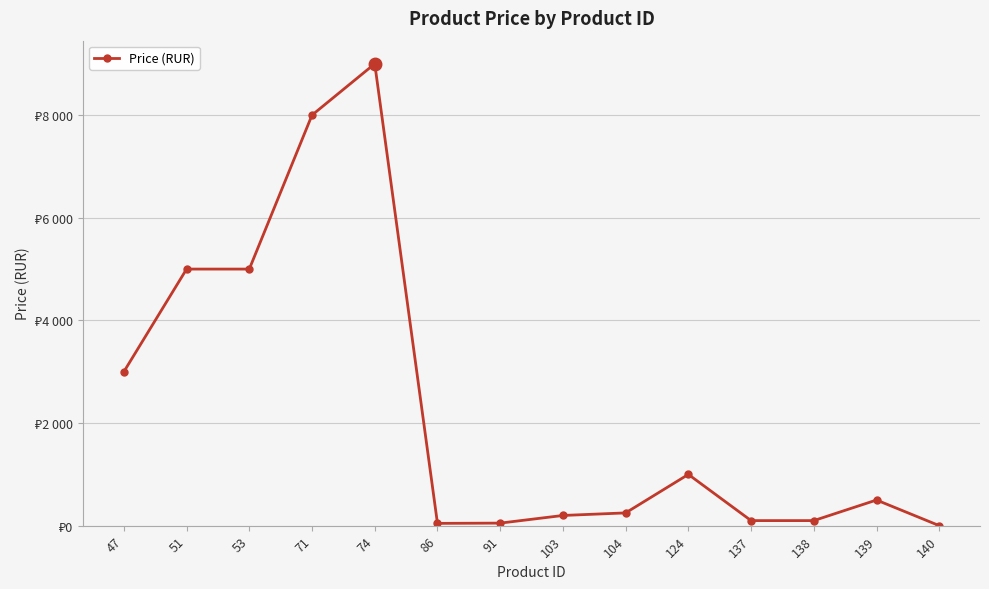

Does the chart have visible grid lines?

Yes